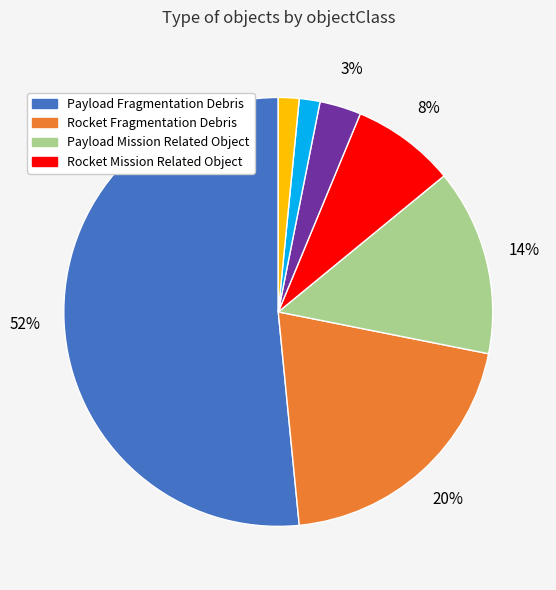

To the nearest percent, what is the average slice percentage?

14%